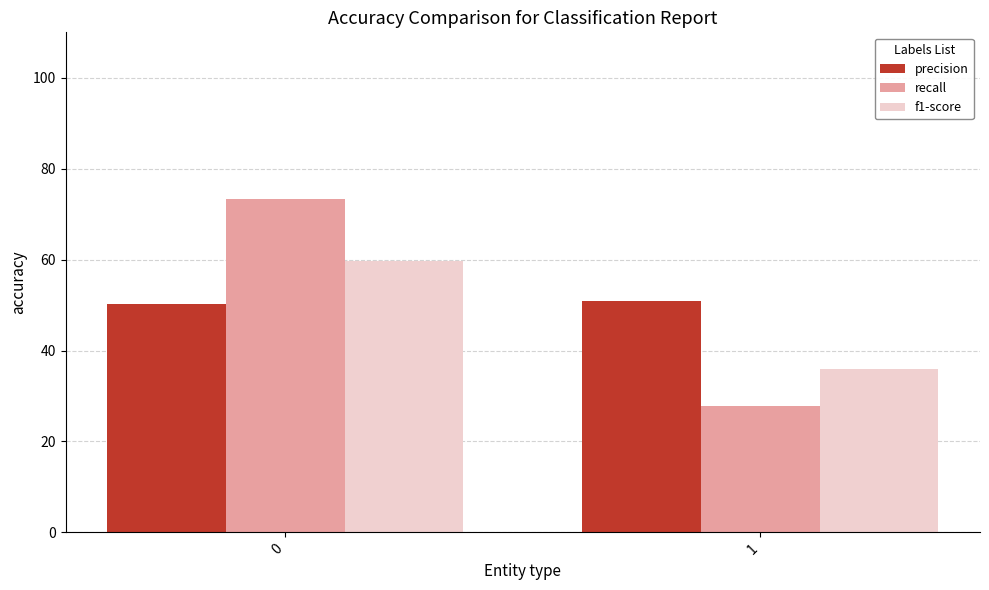

Reading left to right, what are all the values shown in this chart?

precision: 50.3	50.9
recall: 73.3	27.7
f1-score: 59.7	35.9